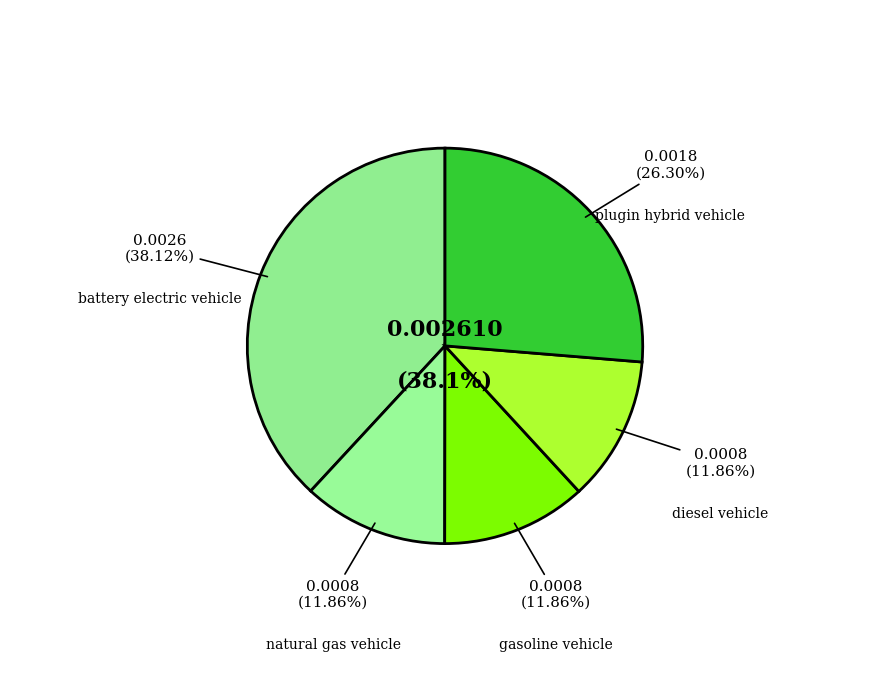

Rank the categories by value from highest to lowest.

battery electric vehicle, plugin hybrid vehicle, natural gas vehicle, gasoline vehicle, diesel vehicle